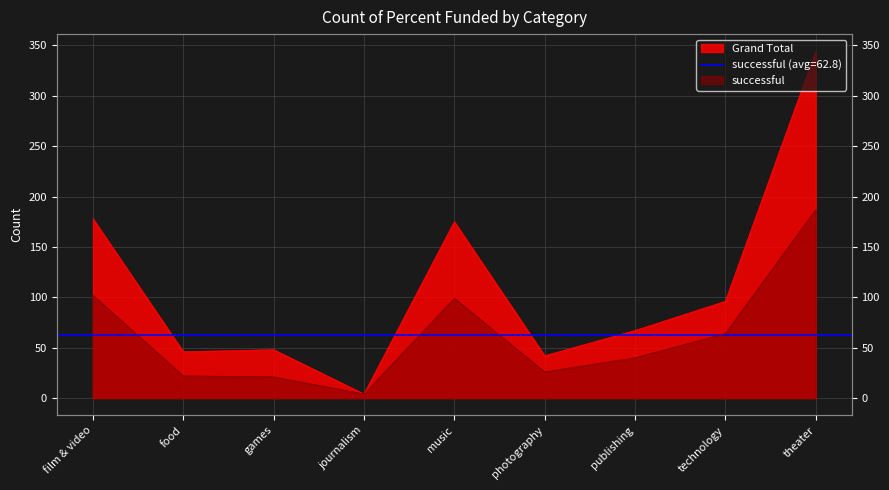

What is the minimum value shown in the chart?

4